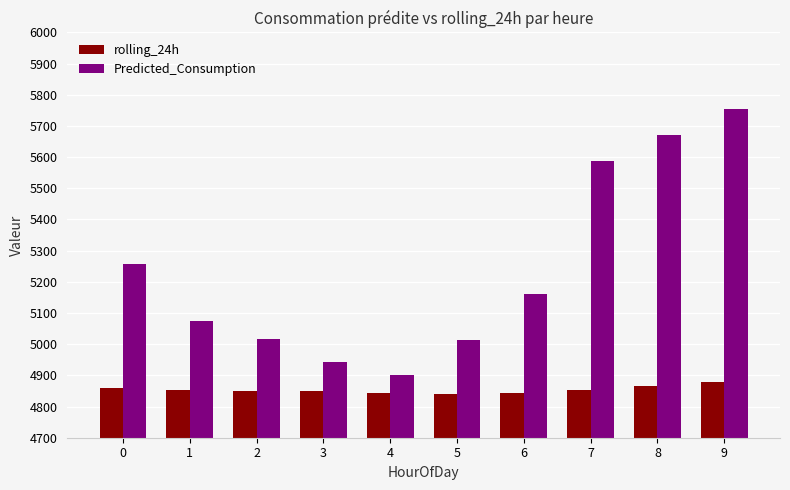

What is the spread (max minus min) of values at 1?

219.6